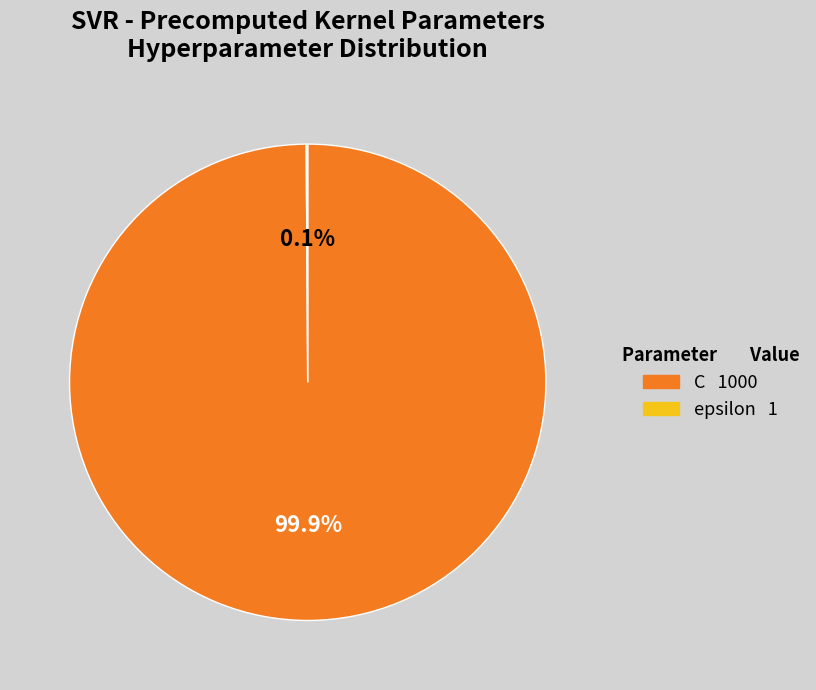

How much of the chart is everything except C?

0.1%